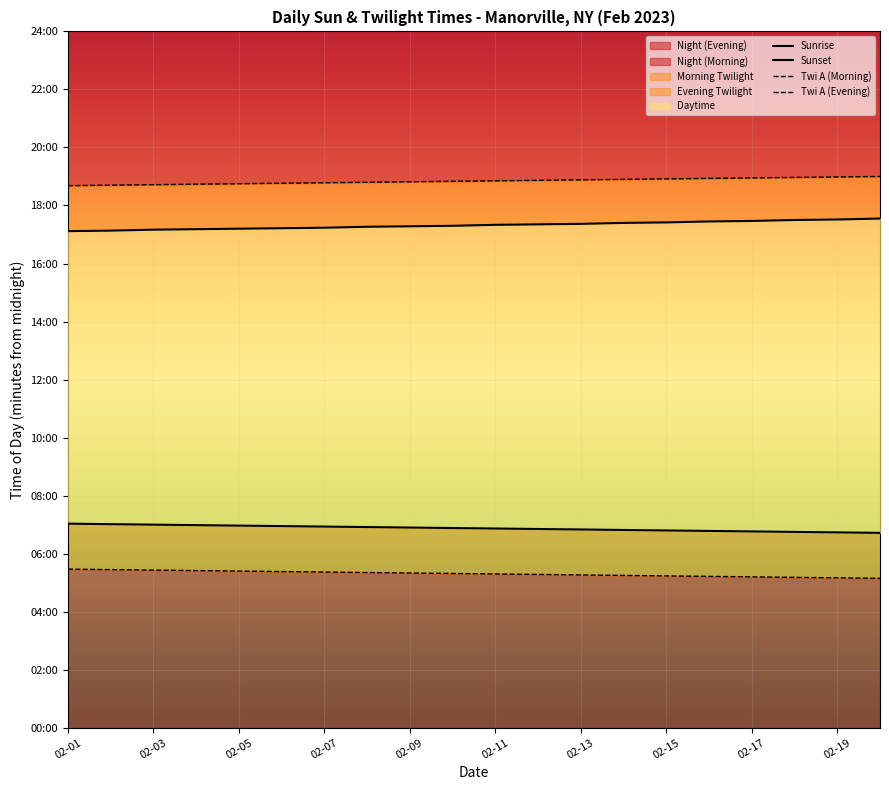

At which category is the sum across all series the highest?

19